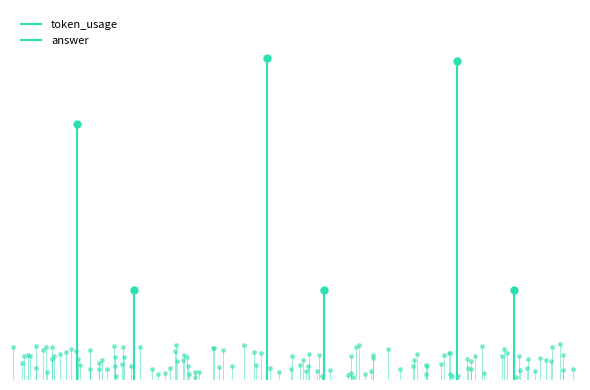

What is the sum of all token_usage values?

298